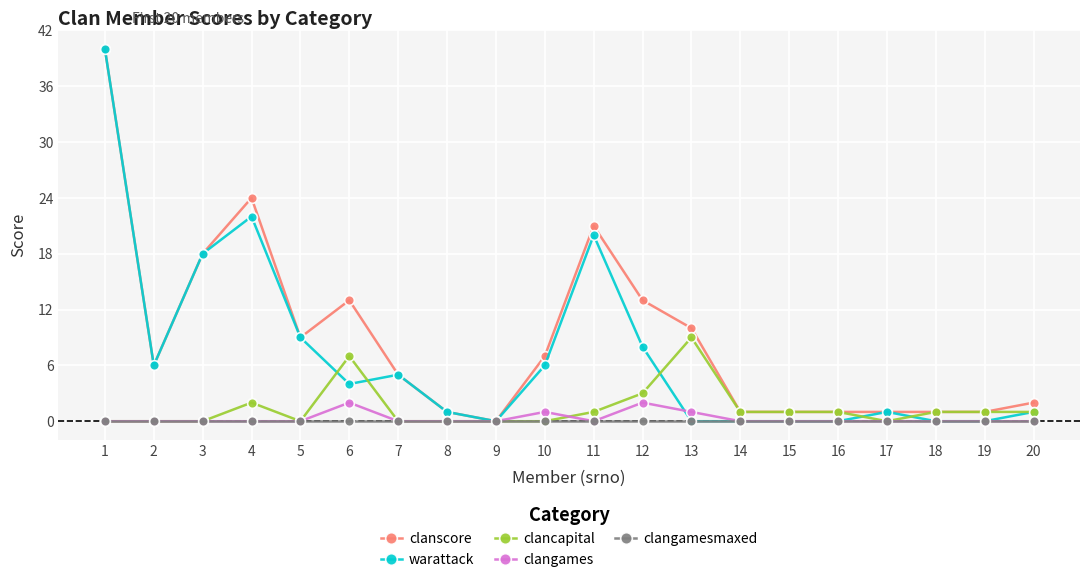

Reading right to left, list all the values displayed in this chart.

clanscore: 2	1	1	1	1	1	1	10	13	21	7	0	1	5	13	9	24	18	6	40
warattack: 1	0	0	1	0	0	0	0	8	20	6	0	1	5	4	9	22	18	6	40
clancapital: 1	1	1	0	1	1	1	9	3	1	0	0	0	0	7	0	2	0	0	0
clangames: 0	0	0	0	0	0	0	1	2	0	1	0	0	0	2	0	0	0	0	0
clangamesmaxed: 0	0	0	0	0	0	0	0	0	0	0	0	0	0	0	0	0	0	0	0